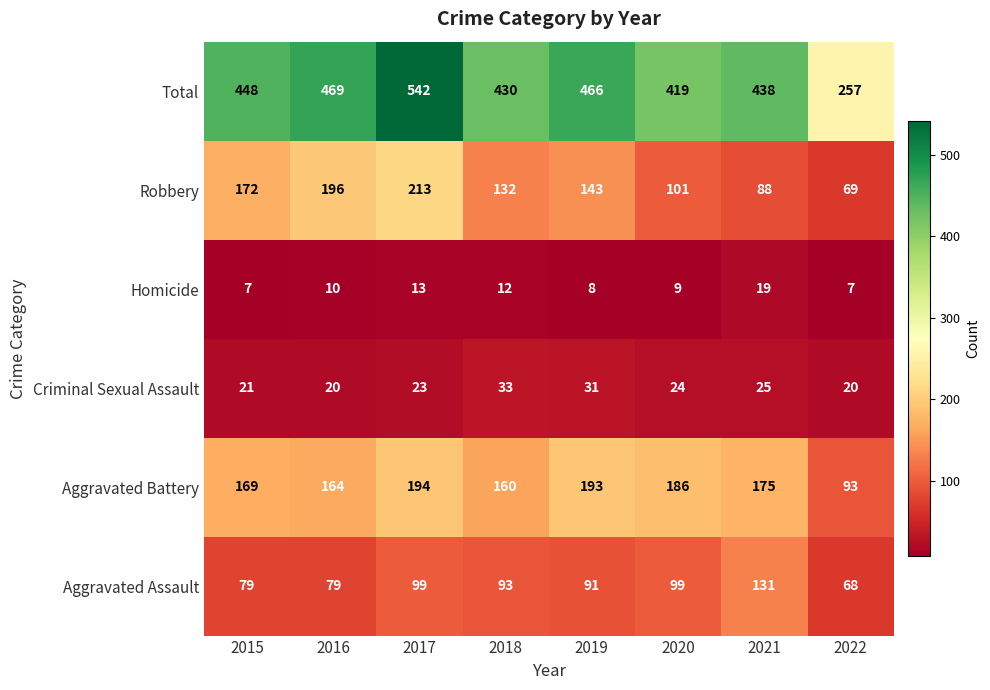

What is the minimum value shown in the chart?

7